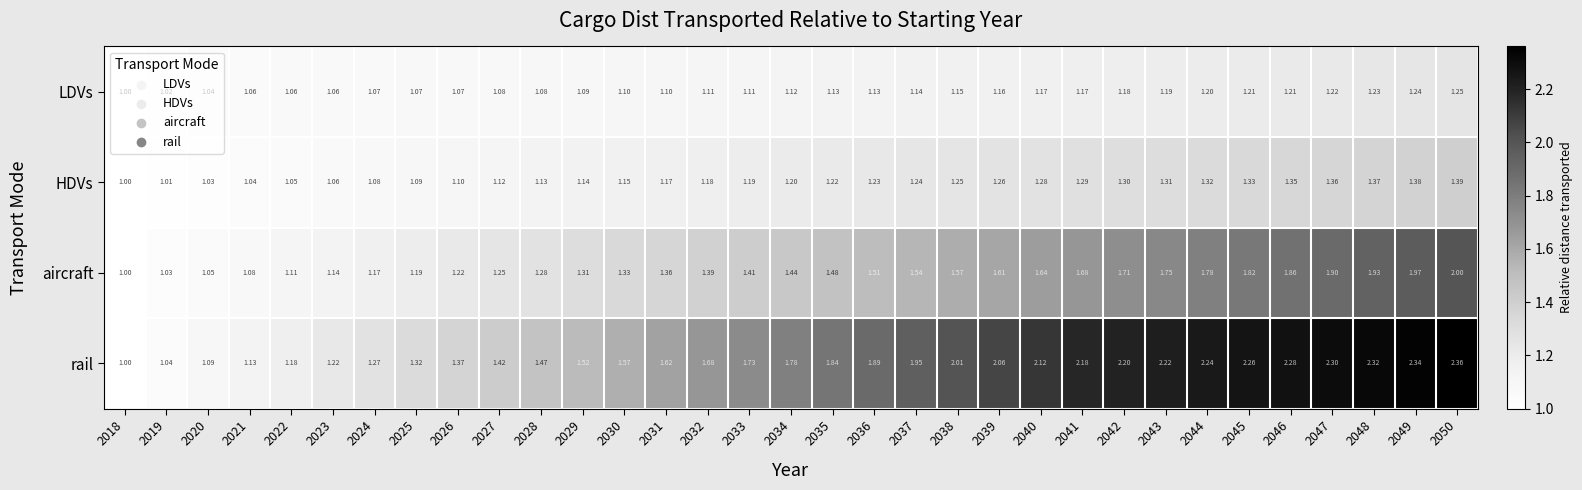

Which series changed the most between 2024 and 2047?

rail